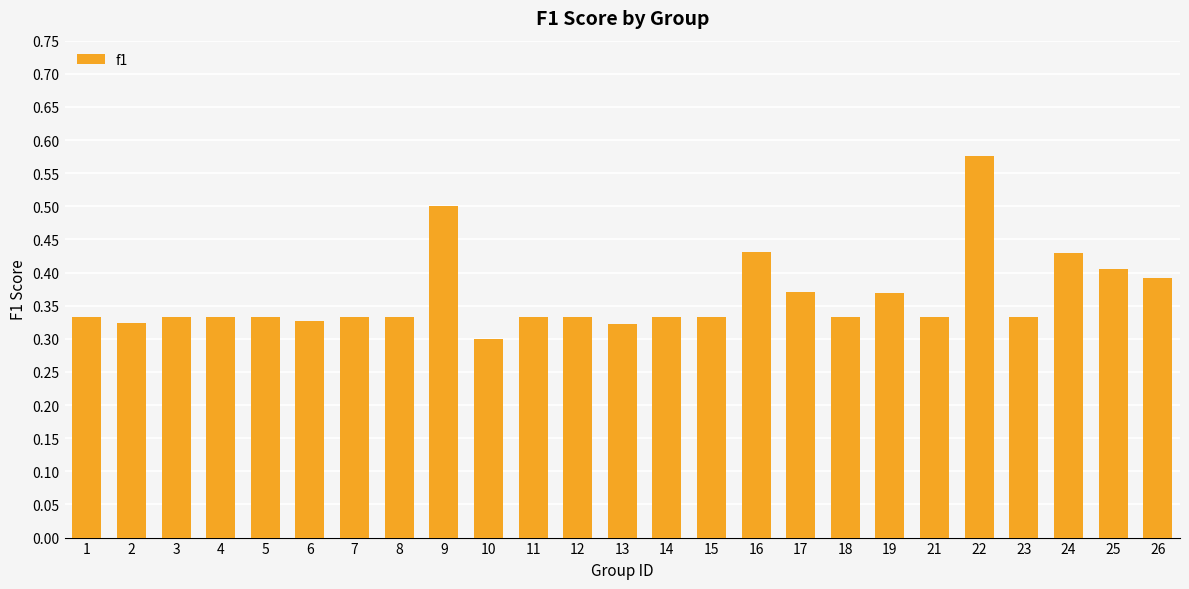

At which category does the chart reach its peak across all series?

22